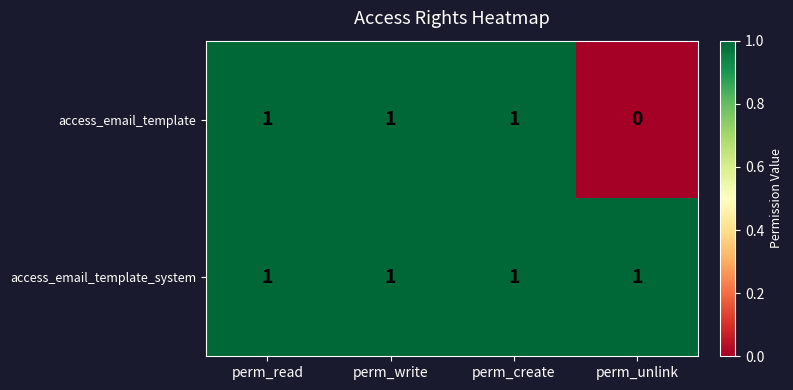

How many data points does each series have?

4